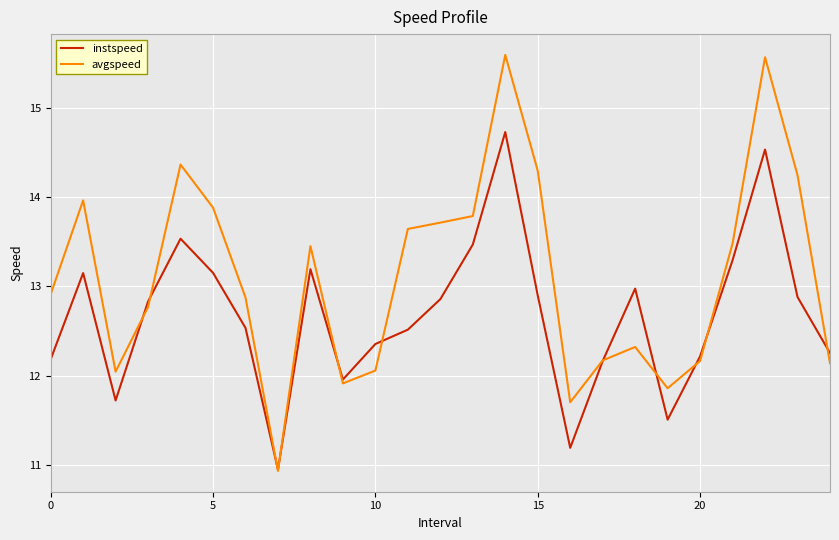

Rank the series by their maximum value, from highest to lowest.

avgspeed, instspeed